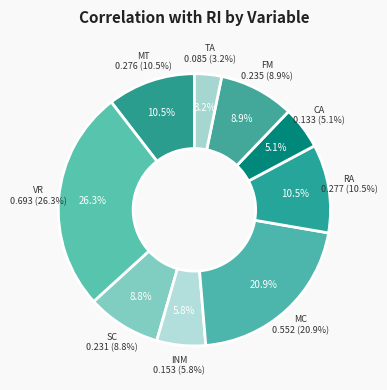

Is VR the majority of the pie?

No